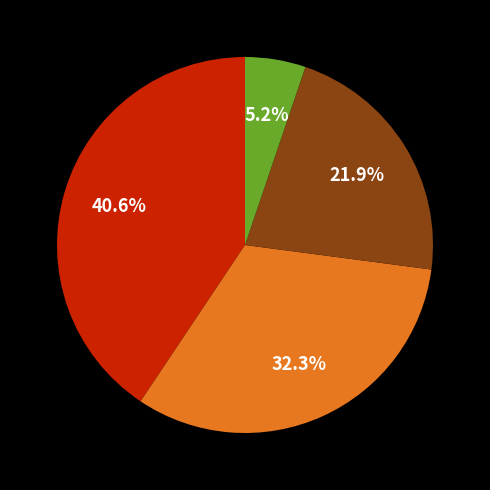

Is there any slice that represents more than half of the pie?

No